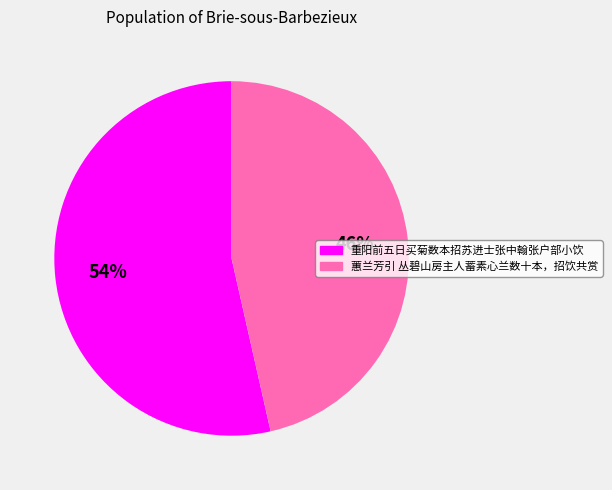

Is there any slice that represents more than half of the pie?

Yes